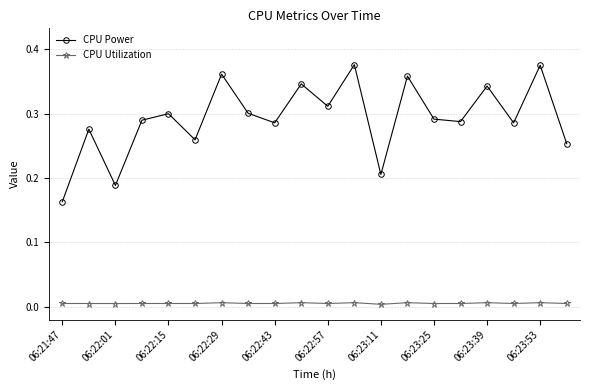

Which series has the largest total across all categories?

CPU Power